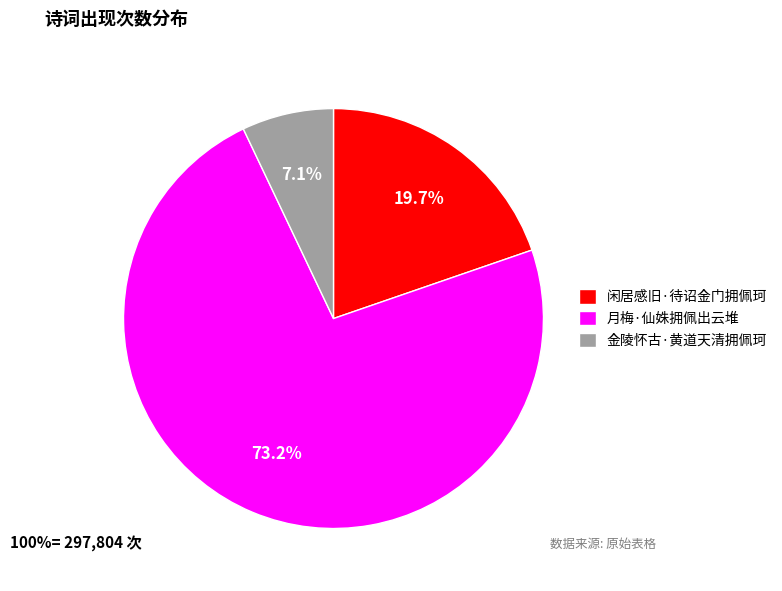

Count the number of slices in the pie.

3